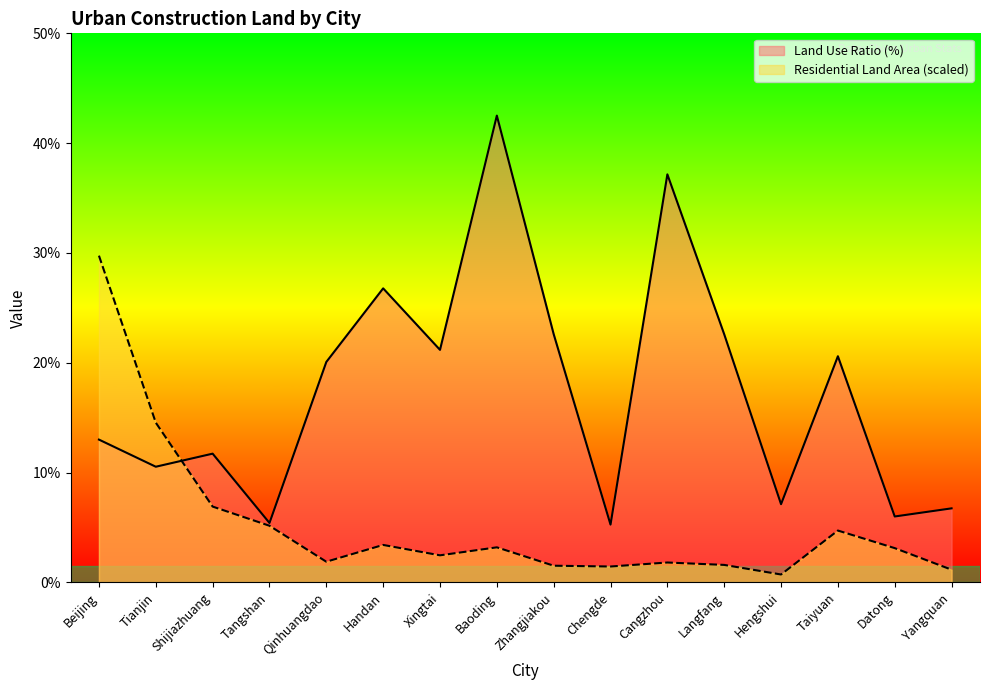

Where does the Land Use Ratio (%) series first go above 20?

Qinhuangdao